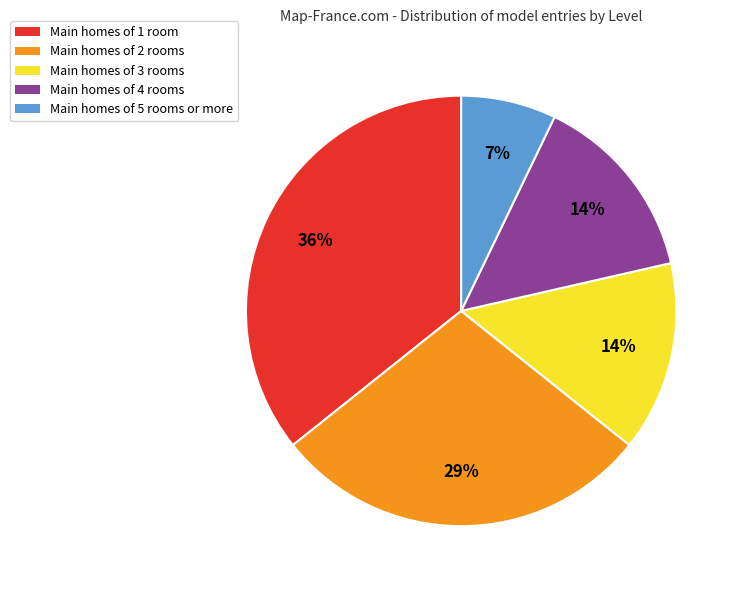

To the nearest percent, what is the difference between the largest and smallest slice percentages?

29%